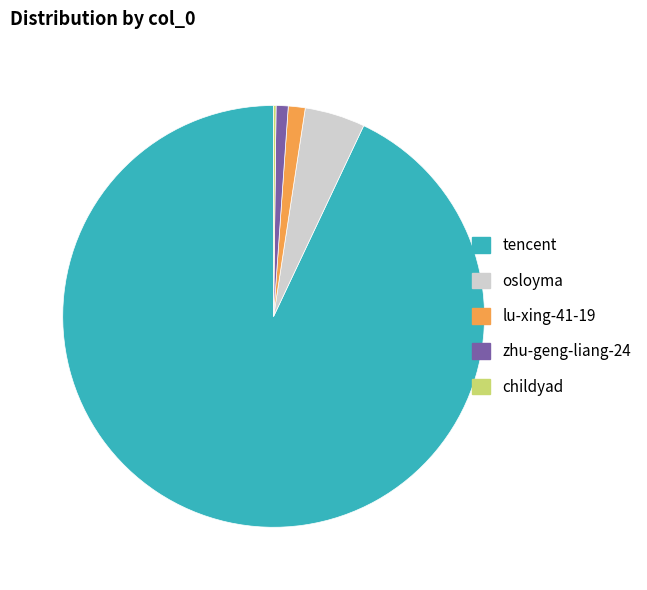

The lu-xing-41-19 slice represents 1% of the pie. True or false?

True